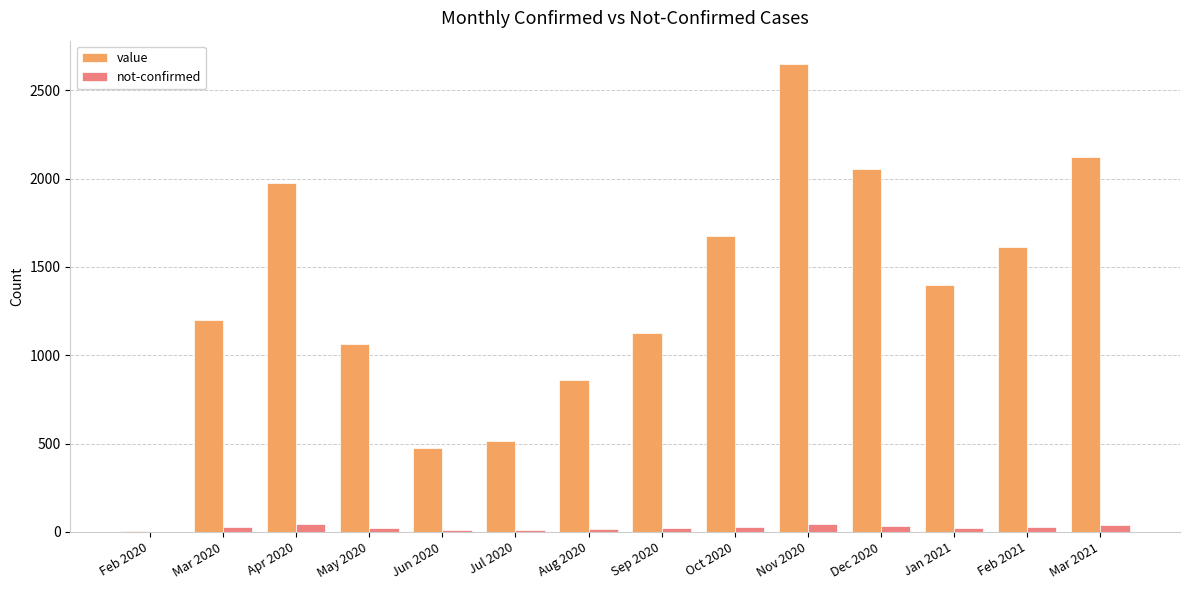

At which category is the sum across all series the highest?

Nov 2020